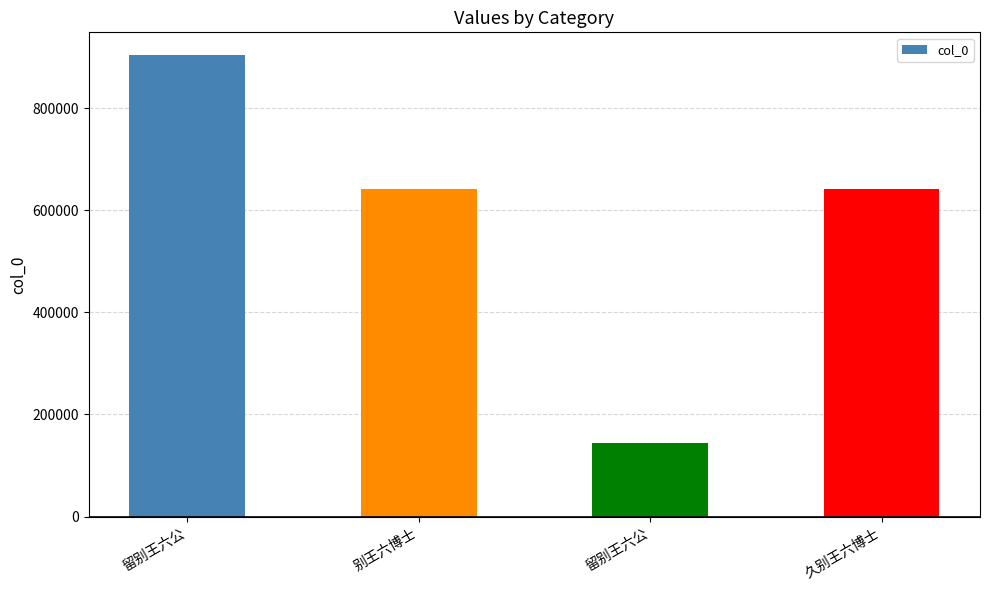

What is the maximum value shown in the chart?

903617